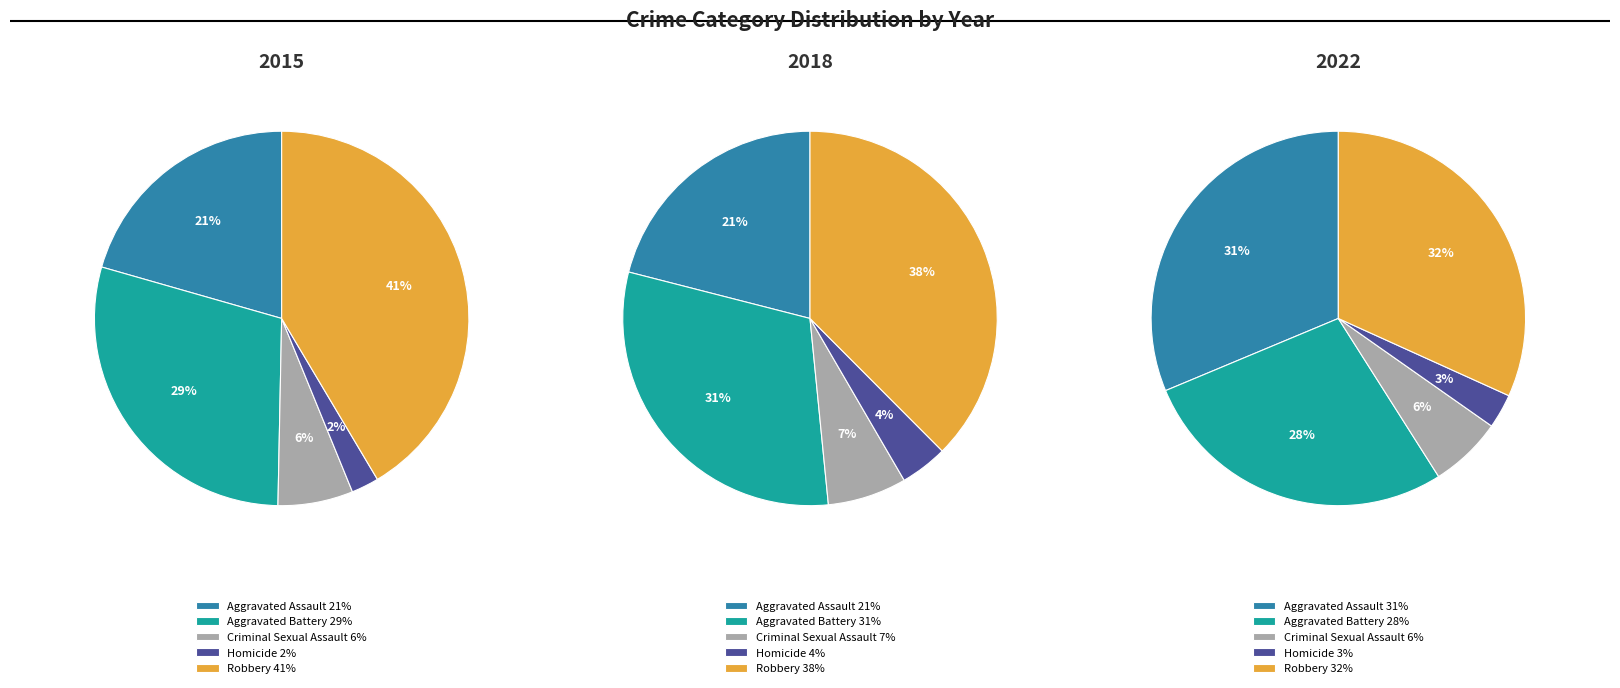

How much of the chart is everything except 2?

87.7%